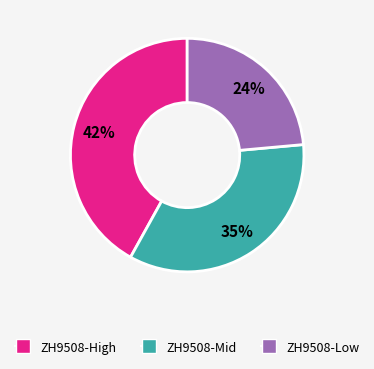

Approximately how many times larger is the value at ZH9508-High compared to ZH9508-Low?

1.8